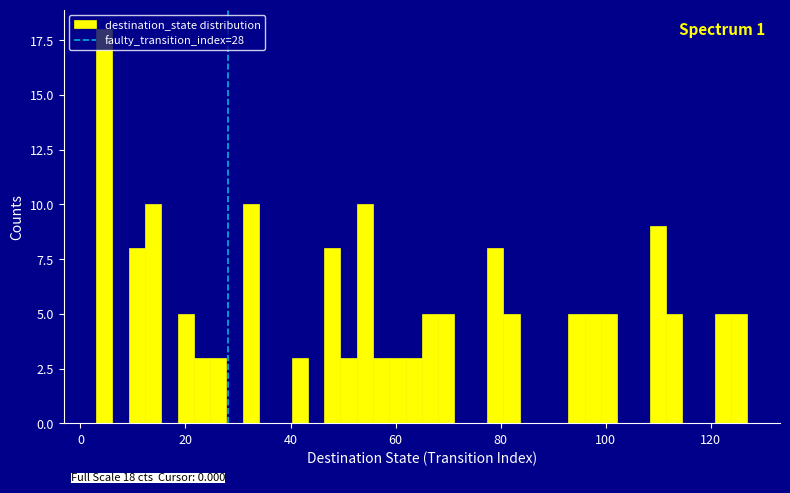

Around what value on the x-axis is the tallest bar? Give the approximate position of its centre, as read against the axis.

4